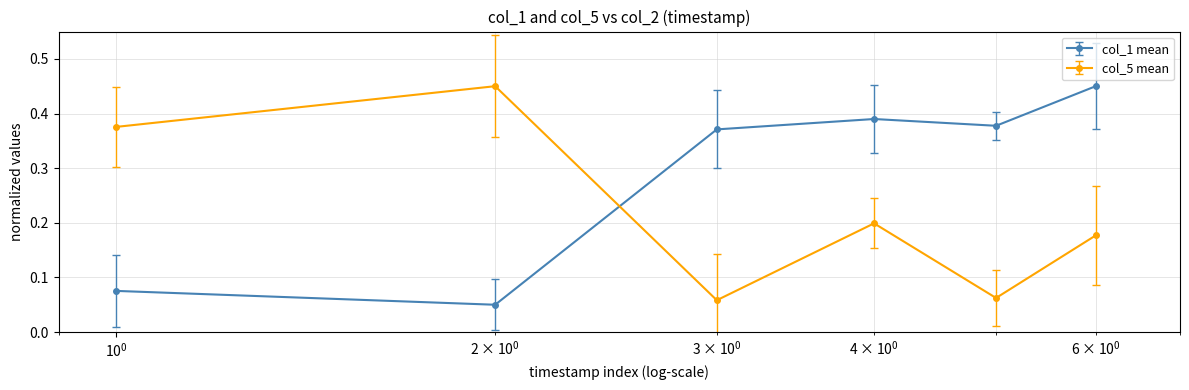

What is the sum of all col_1 mean values?

1.7